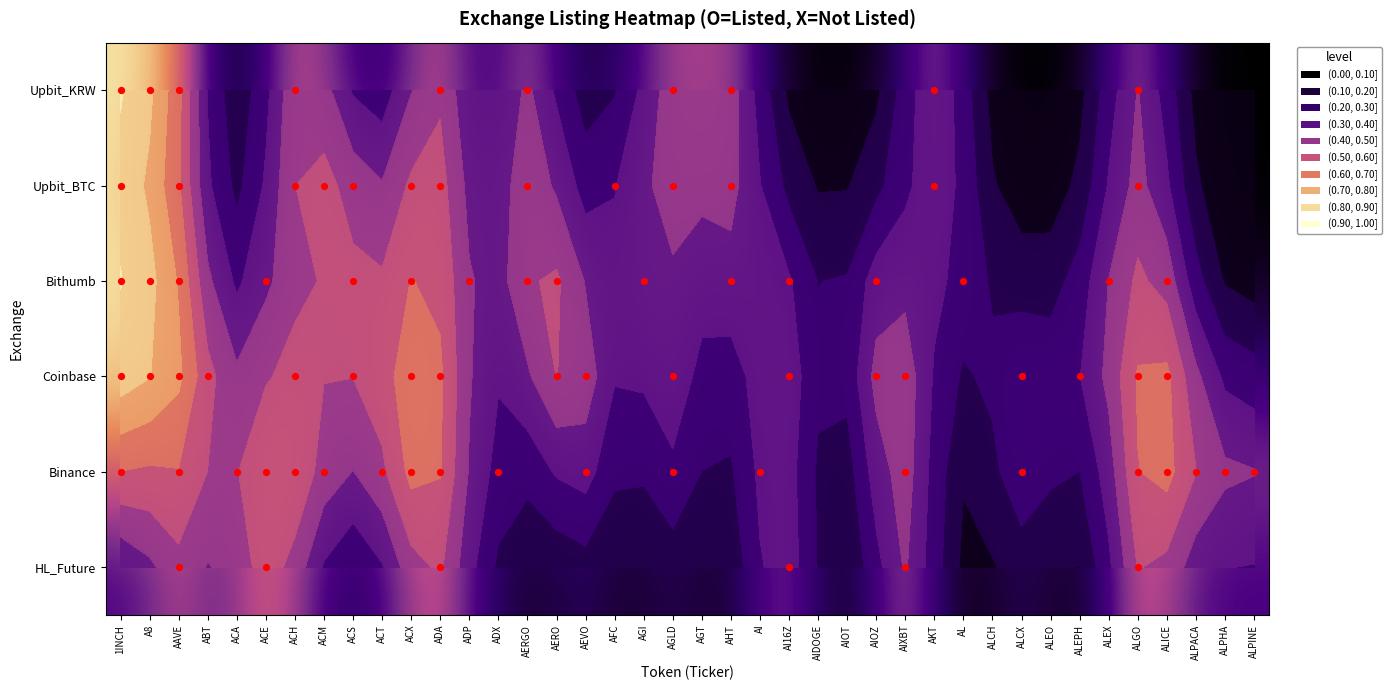

What is the greatest value displayed?

0.9